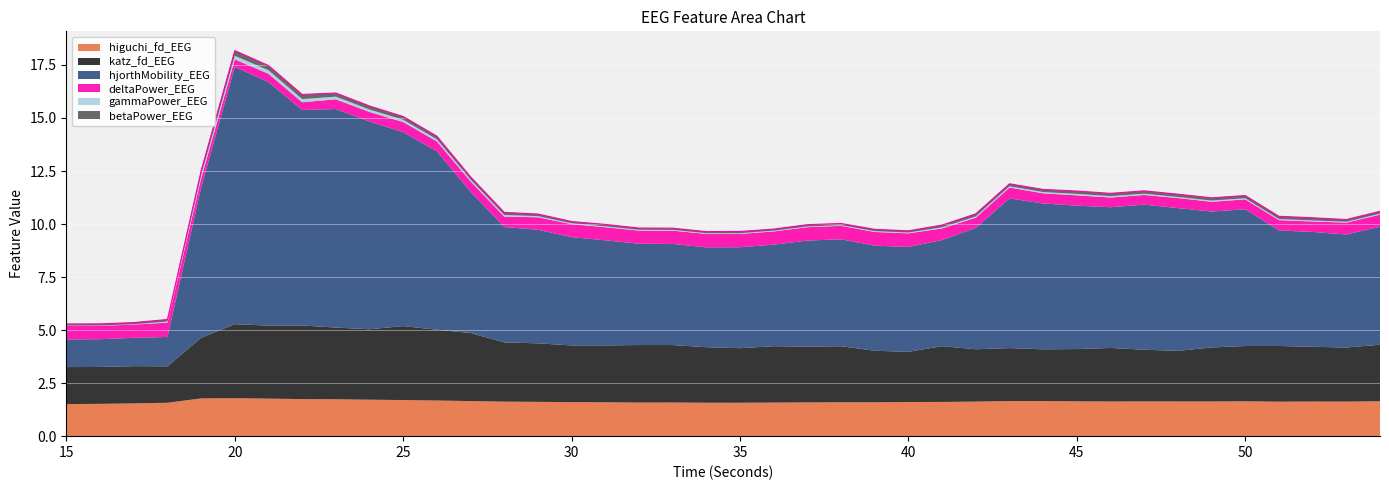

What is the difference between the maximum and minimum values in the hjorthMobility_EEG series?

10.8